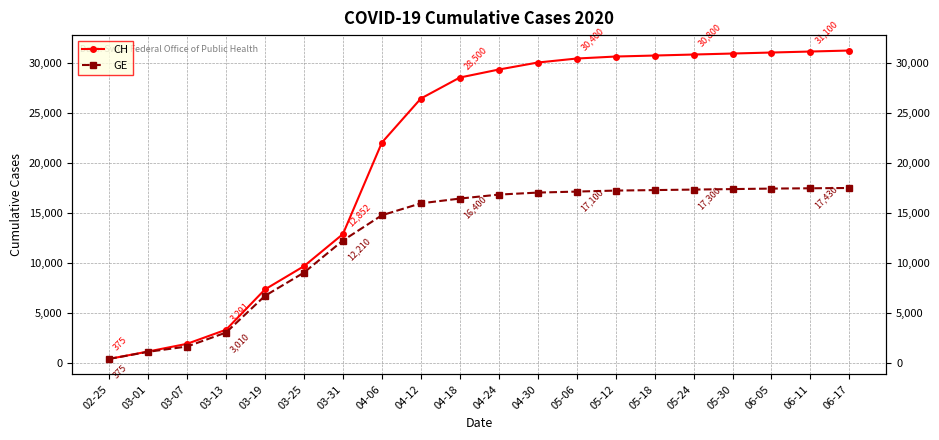

The GE series shows 23475 at 05-24. True or false?

False